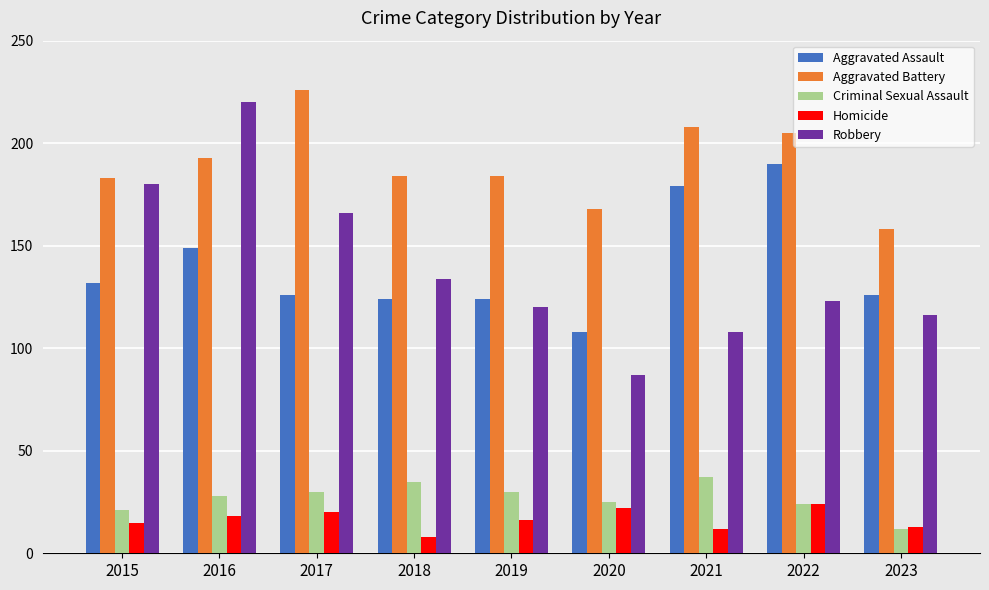

What is the difference between the second highest and minimum values in the Criminal Sexual Assault series?

23